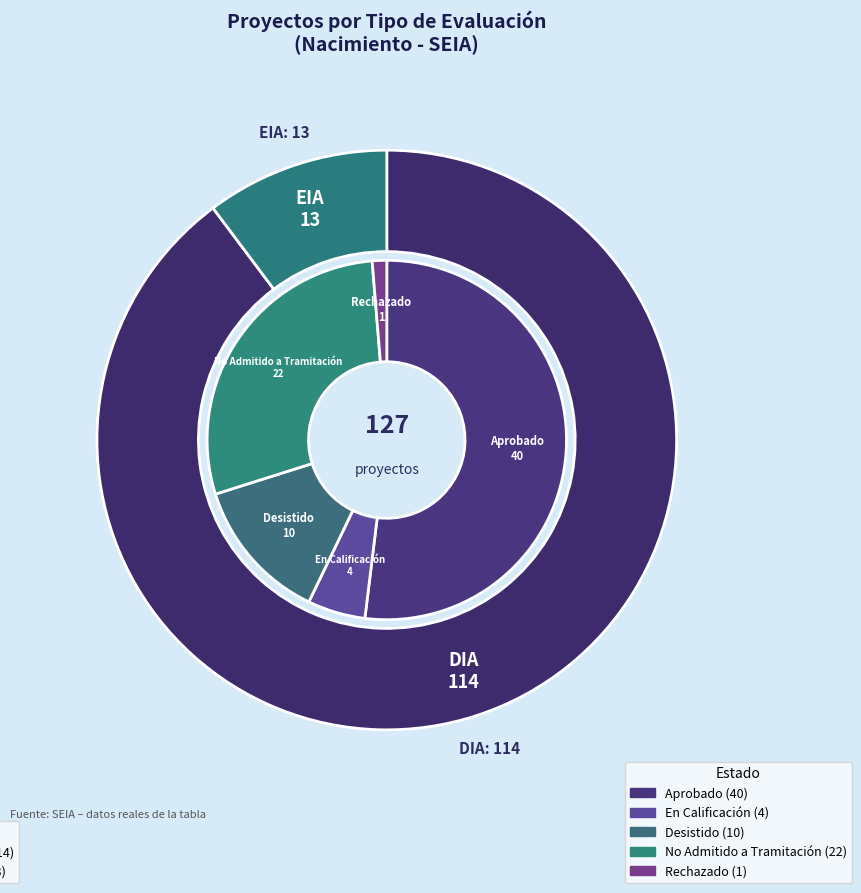

The EIA slice represents 18% of the pie. True or false?

False